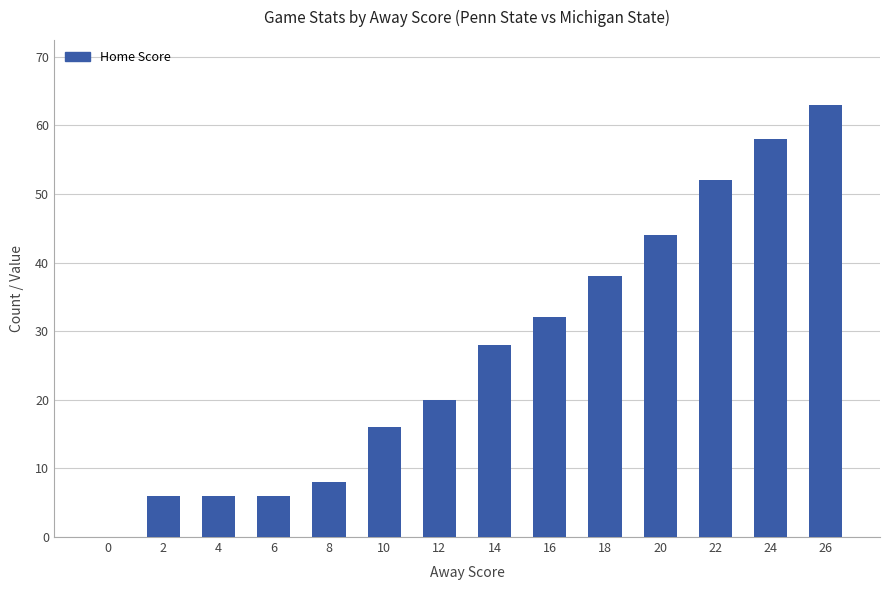

At which label is the value closest to 31?

16